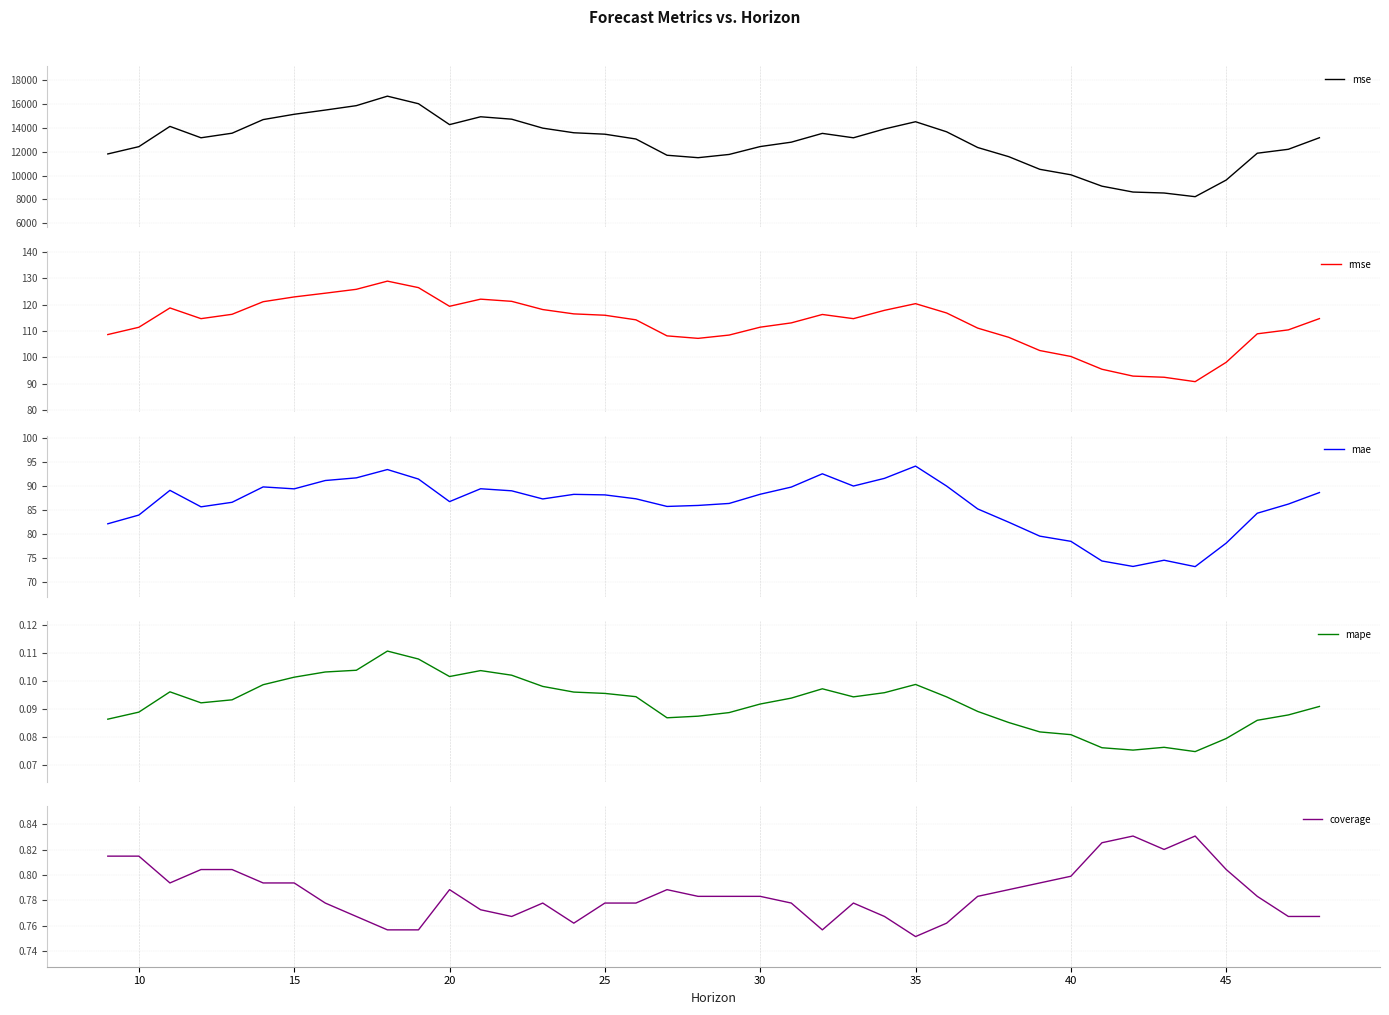

True or false: rmse and mae intersect in this chart.

False